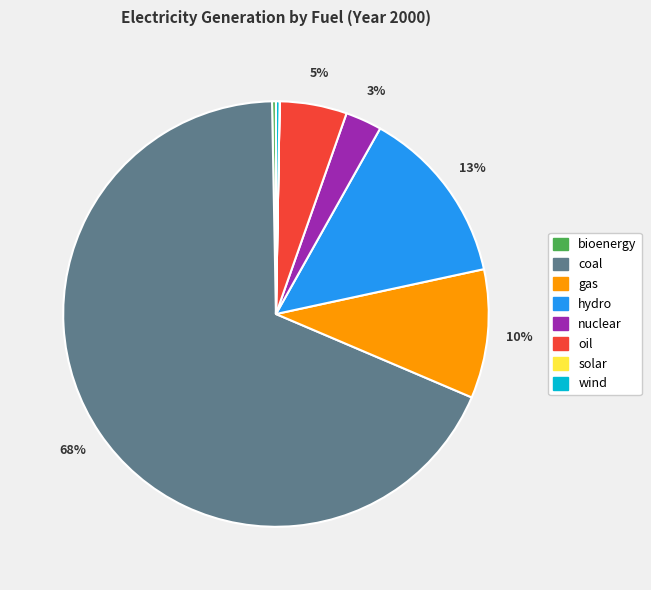

Does coal account for over 50% of the chart?

Yes